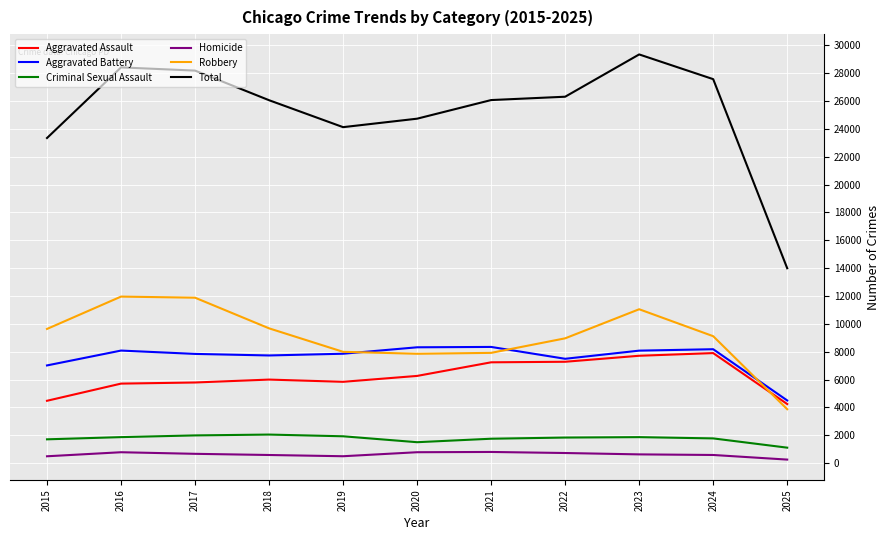

True or false: Total and Aggravated Assault cross at least once.

False